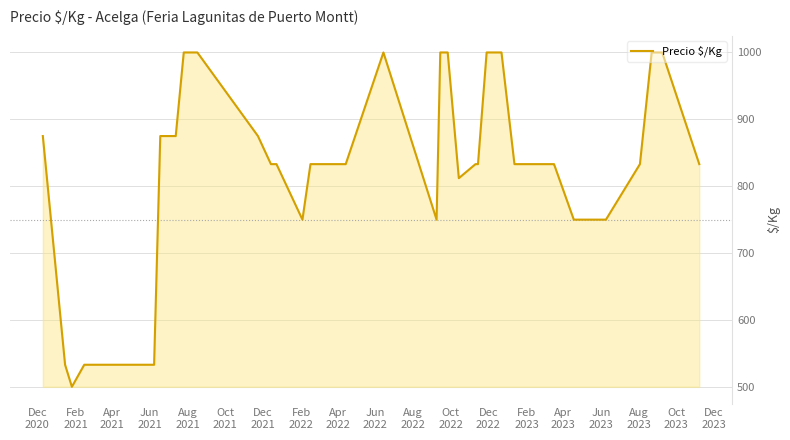

What is the smallest value displayed?

500